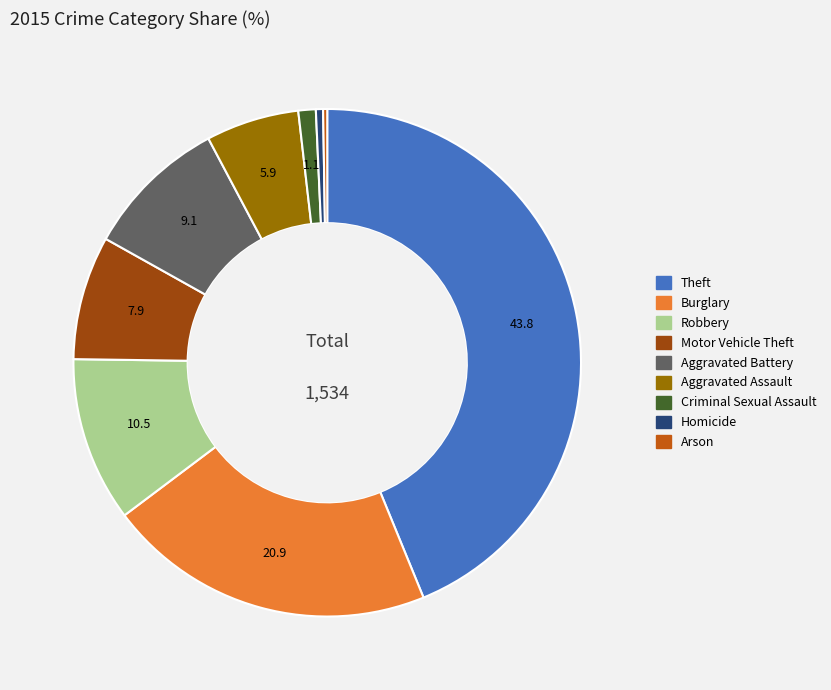

Does Criminal Sexual Assault account for over 50% of the chart?

No